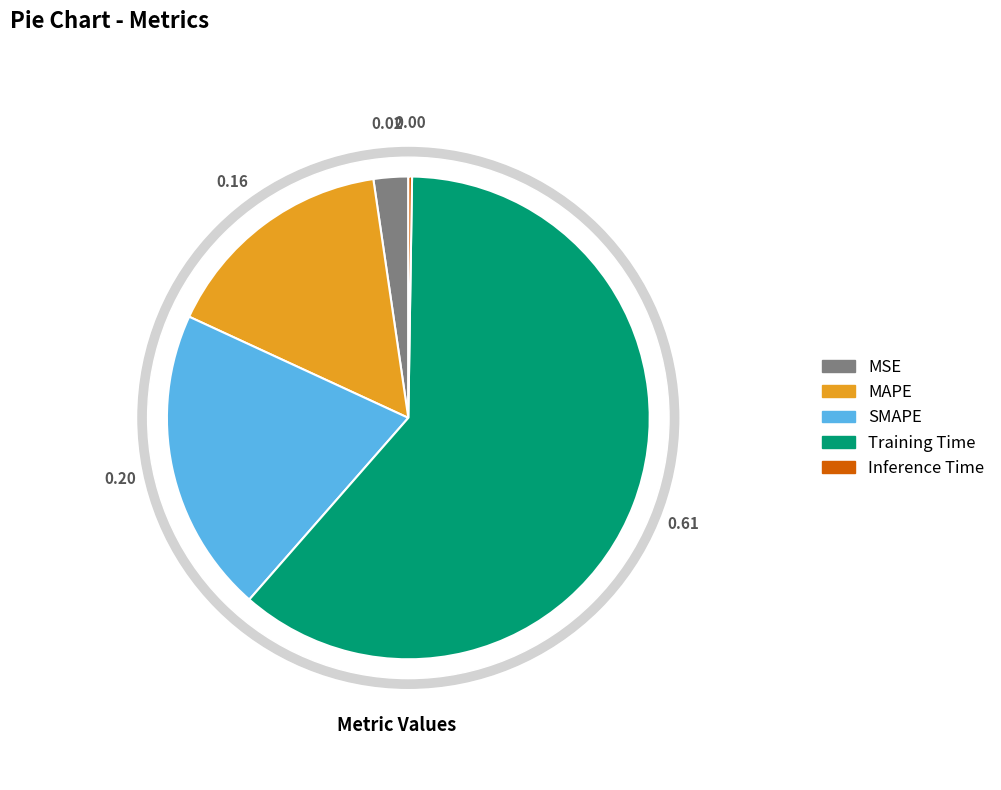

To the nearest percent, what is the average slice percentage?

20%